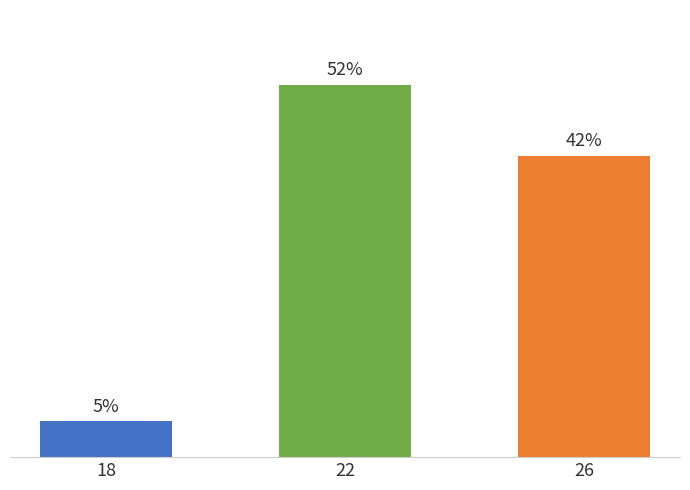

Rank the categories by value from lowest to highest.

18, 26, 22